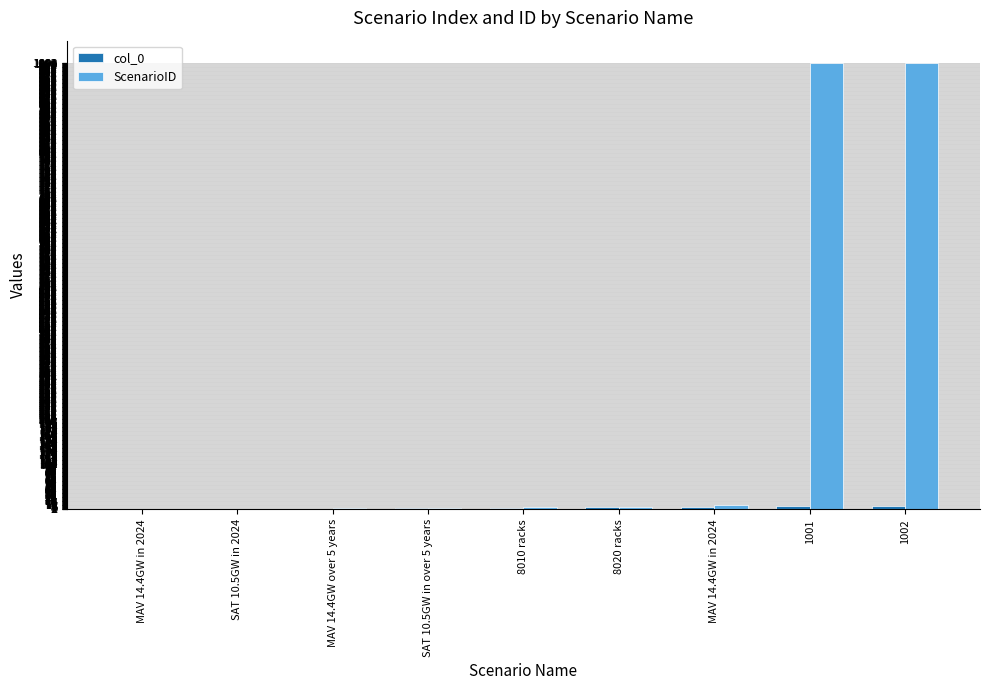

How many series are shown in this chart?

2